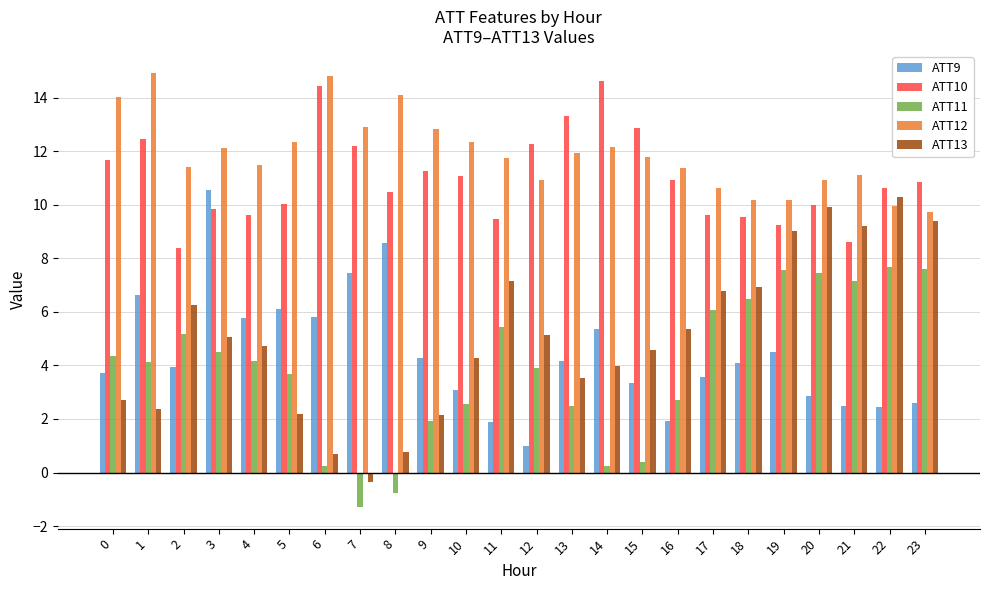

Which series has the largest total across all categories?

ATT12